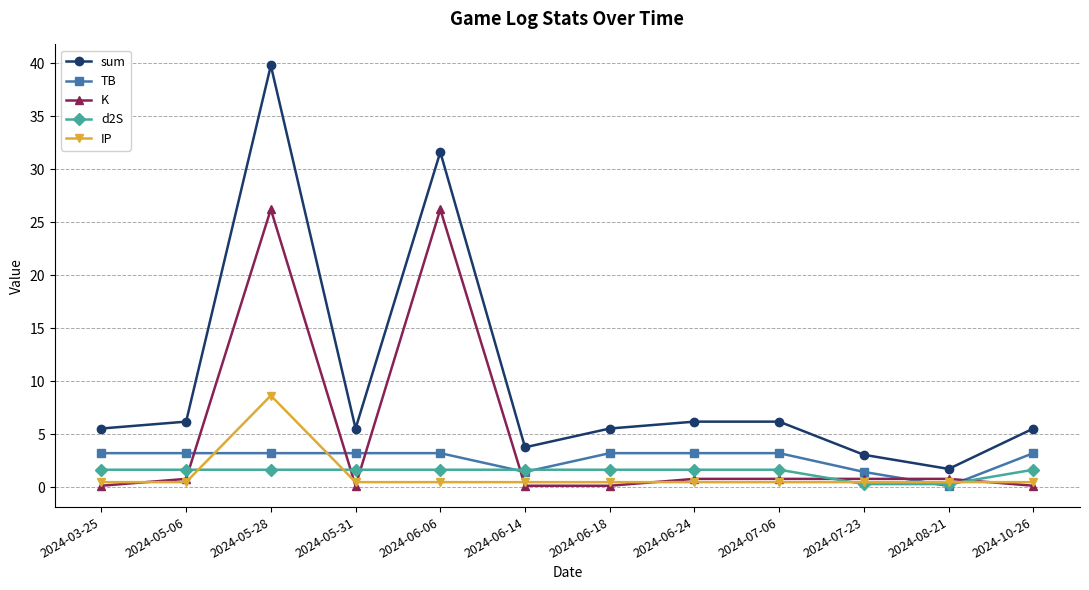

After their last crossing, which series has the higher values: TB or d2S?

TB